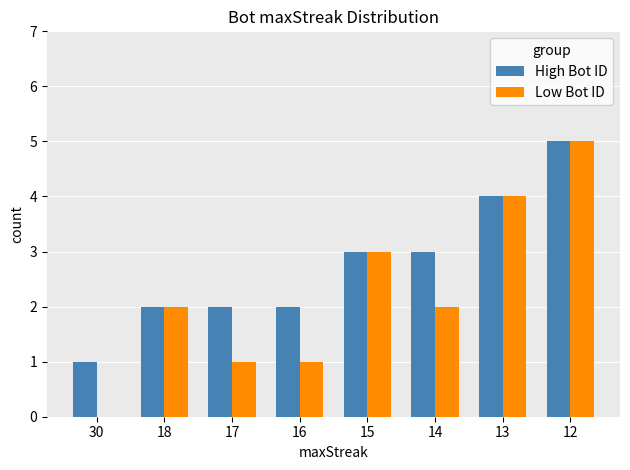

What is the total value across all series at 17?

3